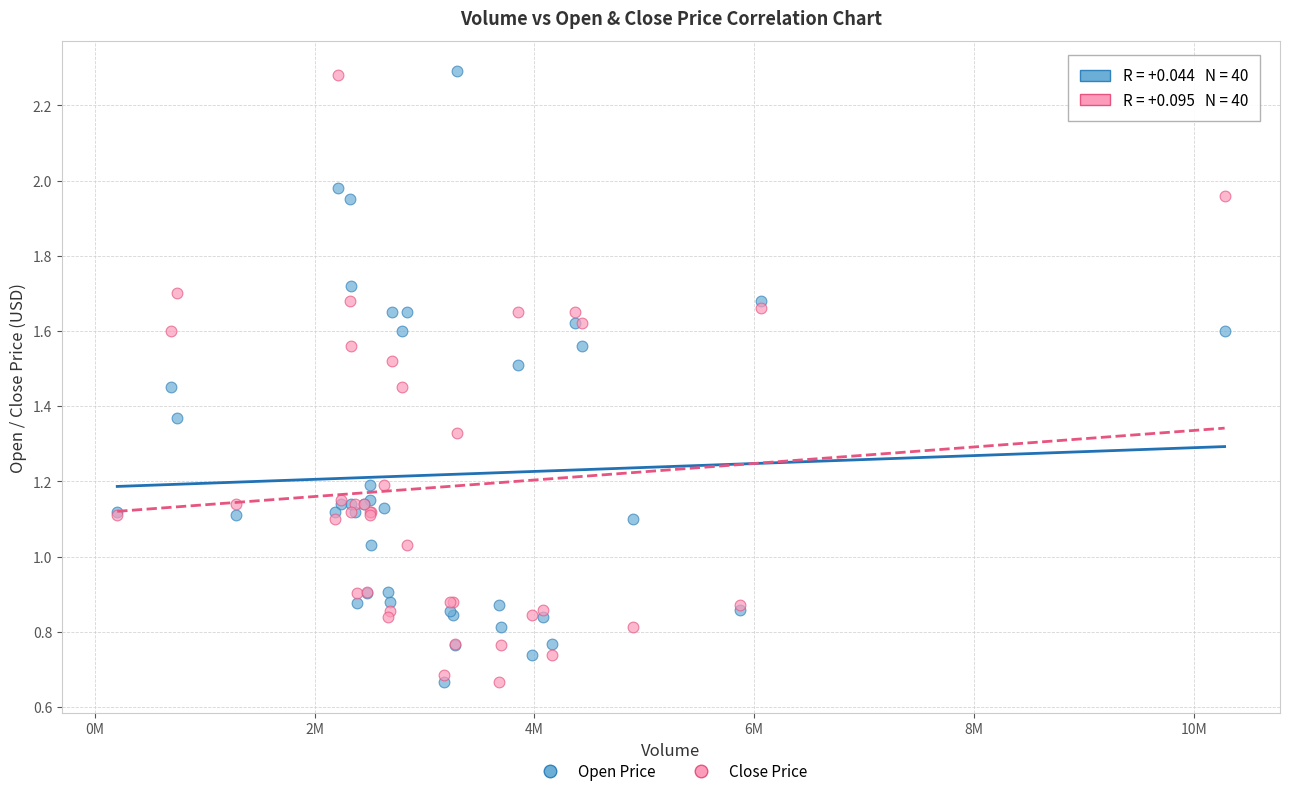

What is the X range (max minus min) for the scatter plot?

10077135.0